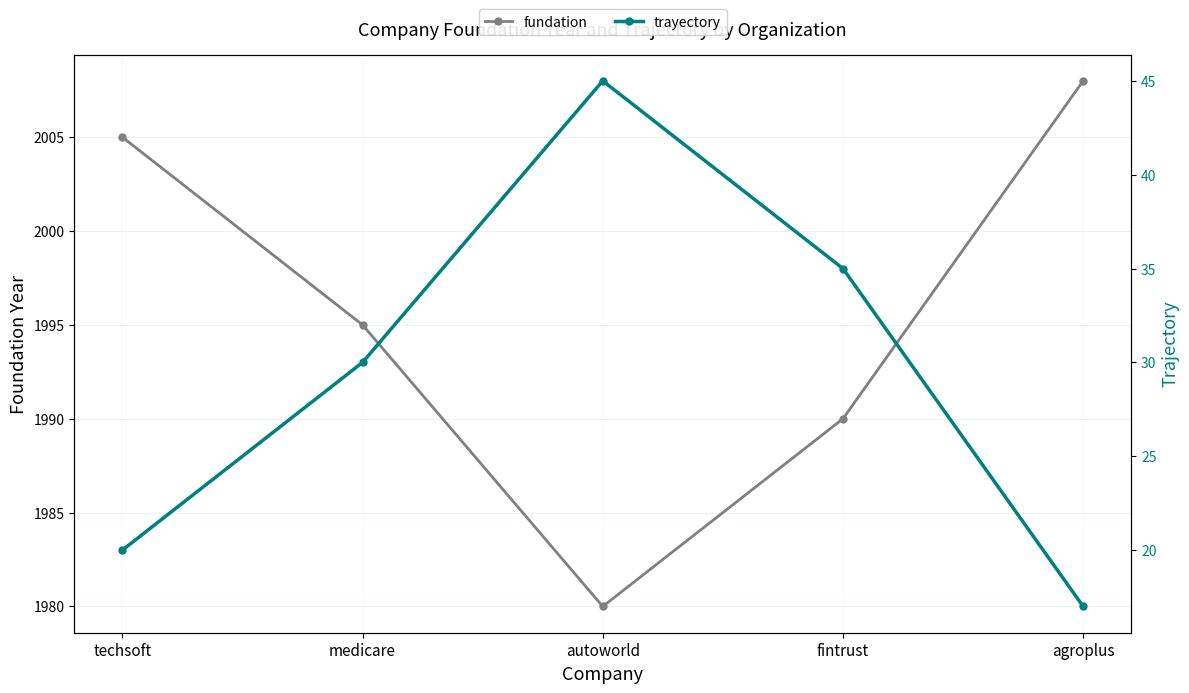

List the labels in order of trayectory value, largest first.

autoworld, fintrust, medicare, techsoft, agroplus